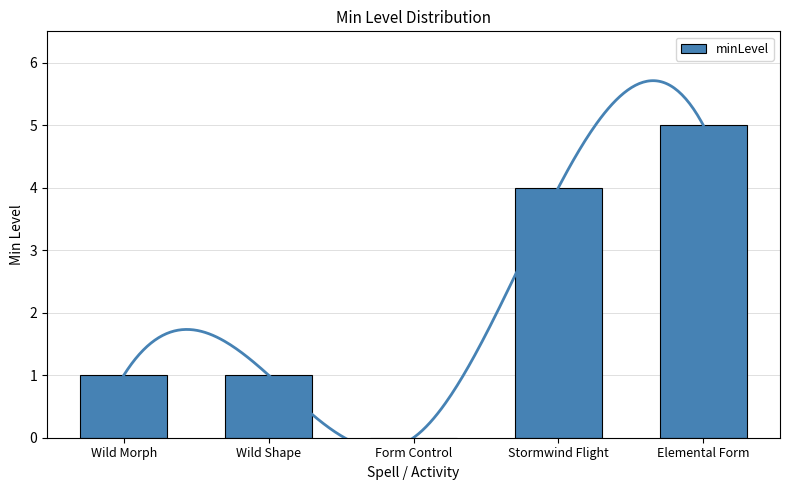

True or false: the data shows 4 at Stormwind Flight.

True